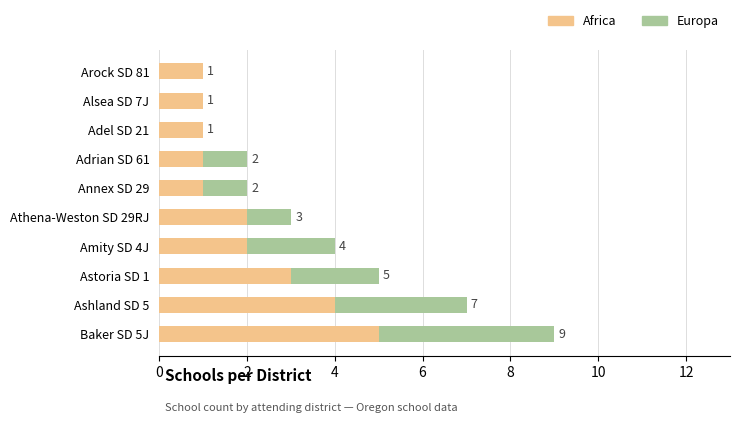

How many categories are shown in the chart?

10